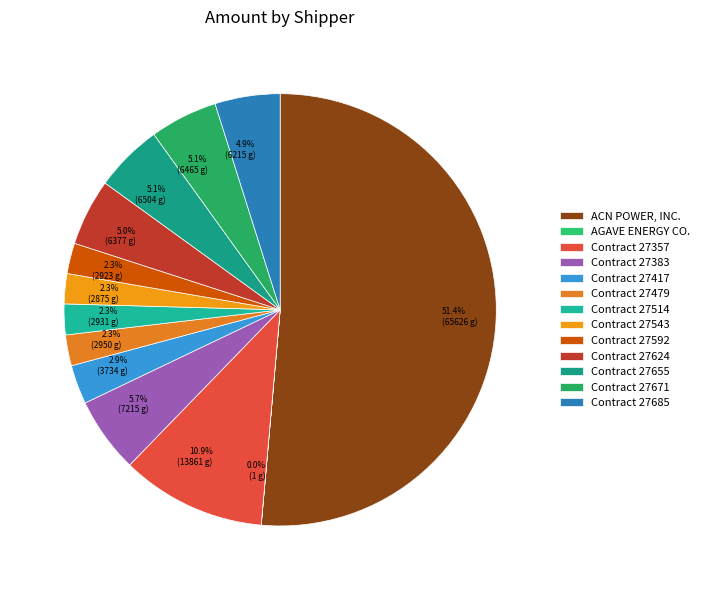

Is there a majority slice in this chart?

Yes